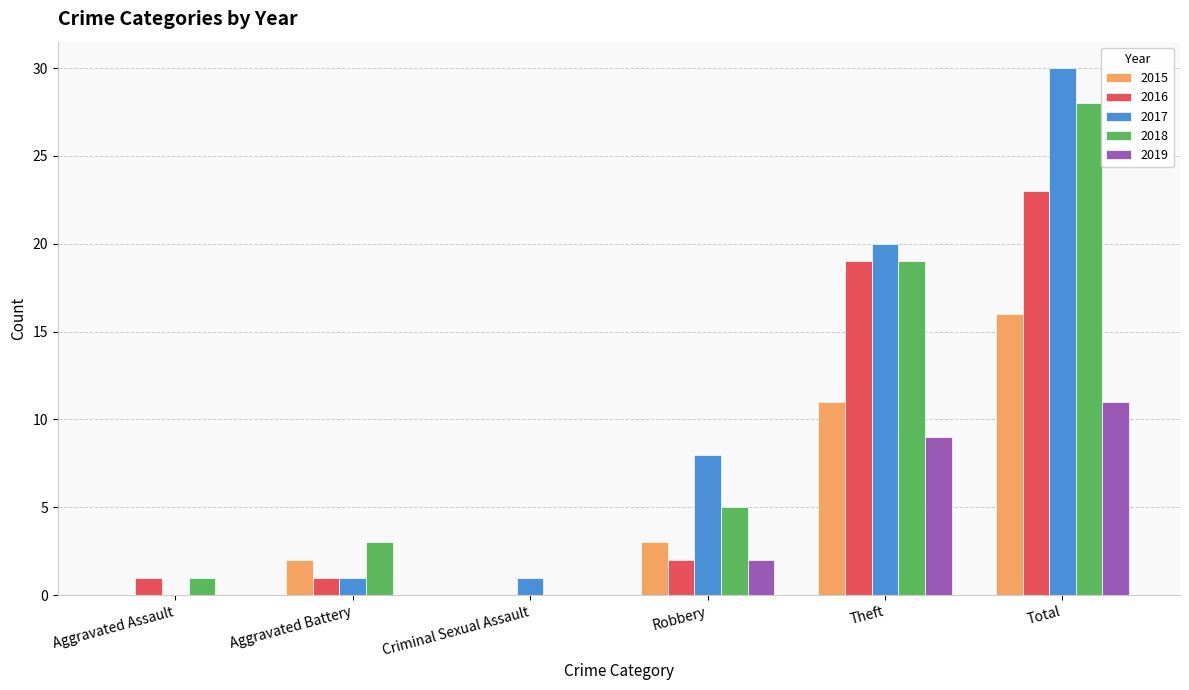

True or false: 2018 has a value of 4 at Aggravated Battery.

False